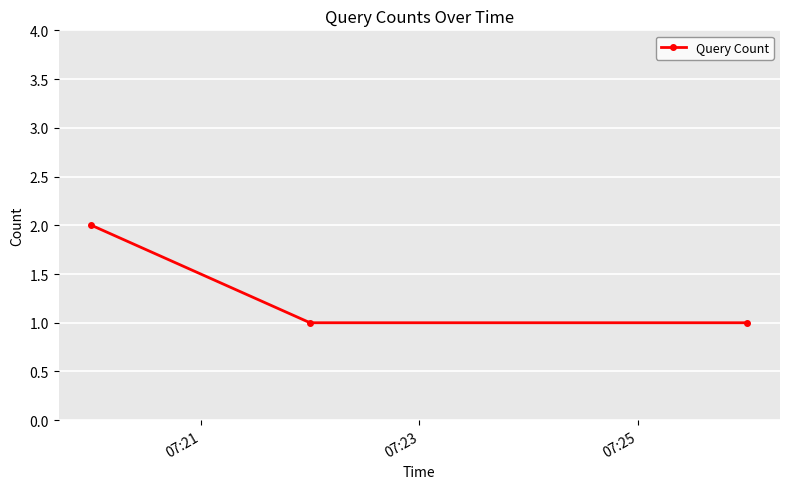

What is the value of the 3rd point from the left?

1